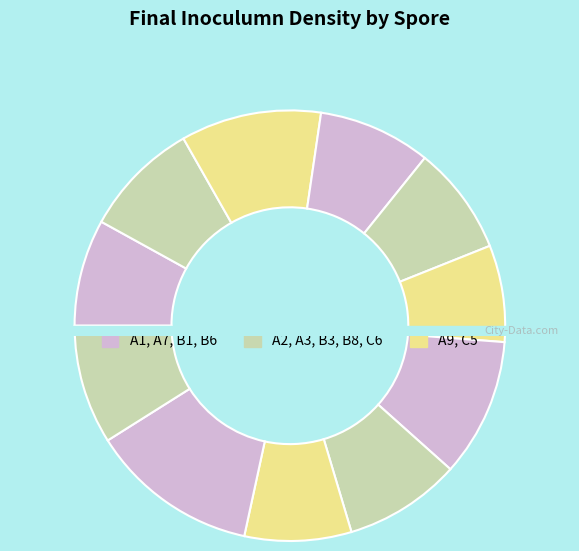

Approximately how many times larger is the value at A9 compared to B6?

0.9